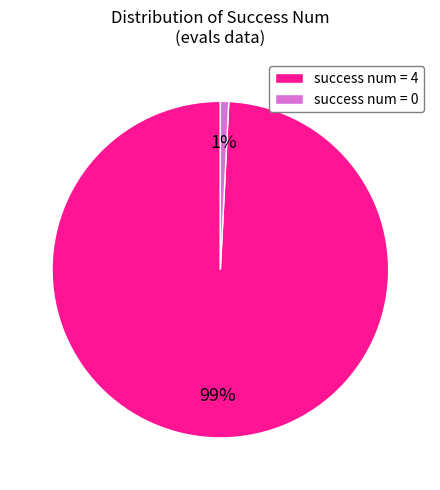

Between success num = 0 and success num = 4, which is larger?

success num = 4